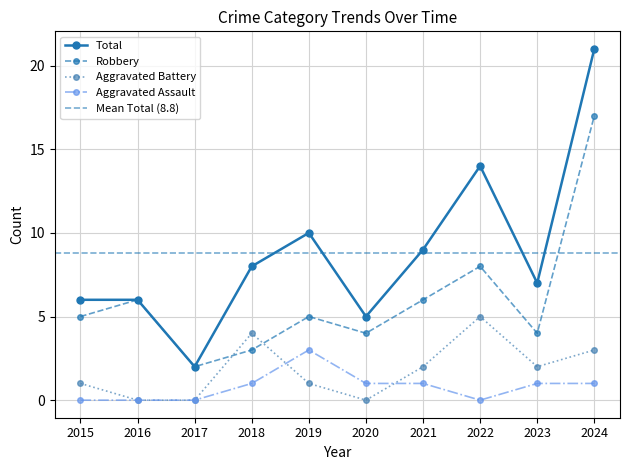

Which has a higher value, 2021 or 2017?

2021